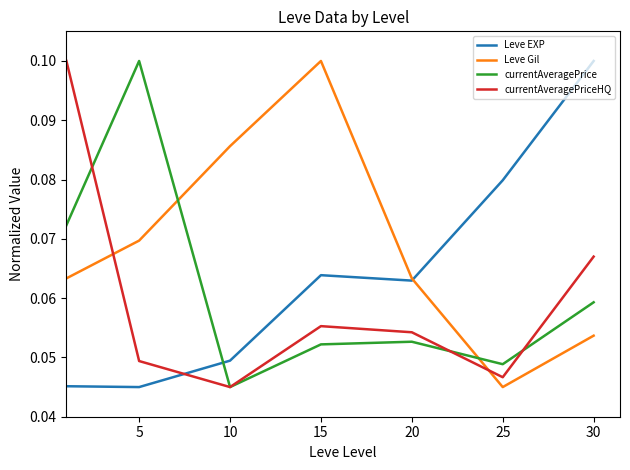

Which series has the largest total across all categories?

Leve Gil